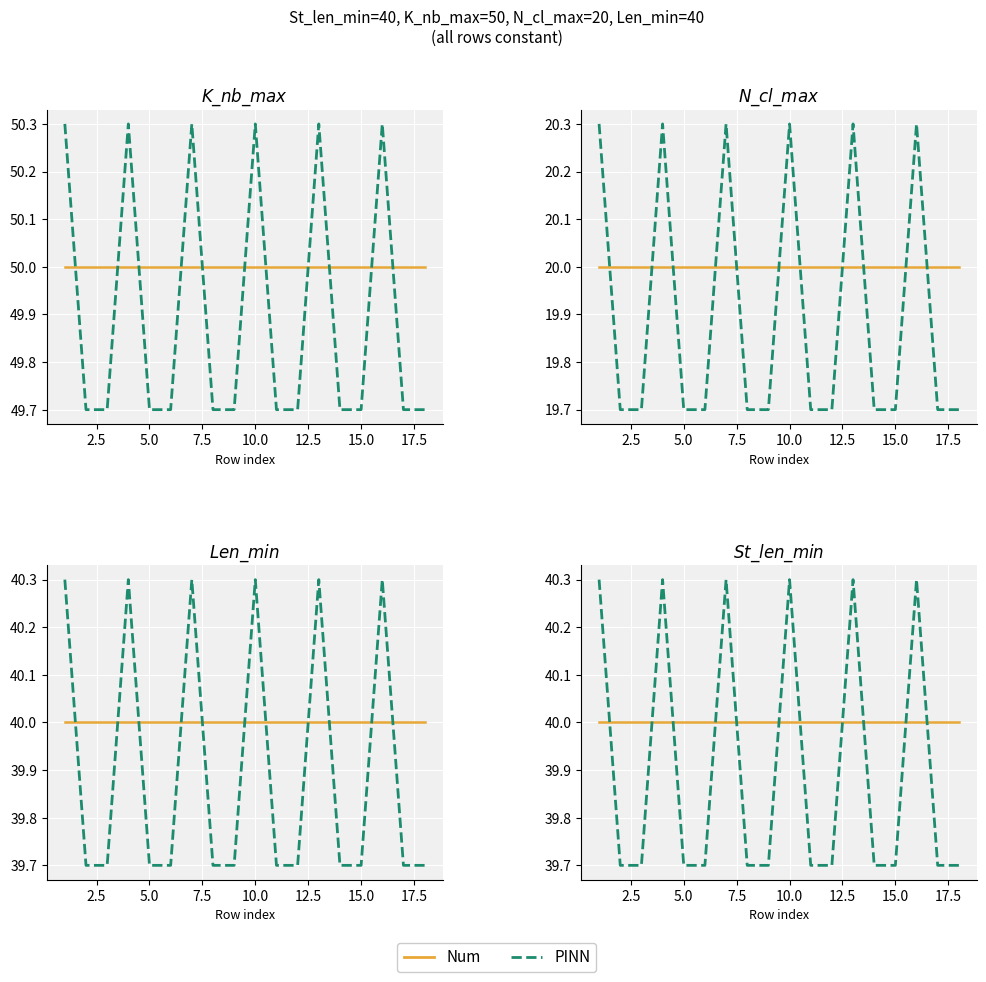

How many series are shown in this chart?

2